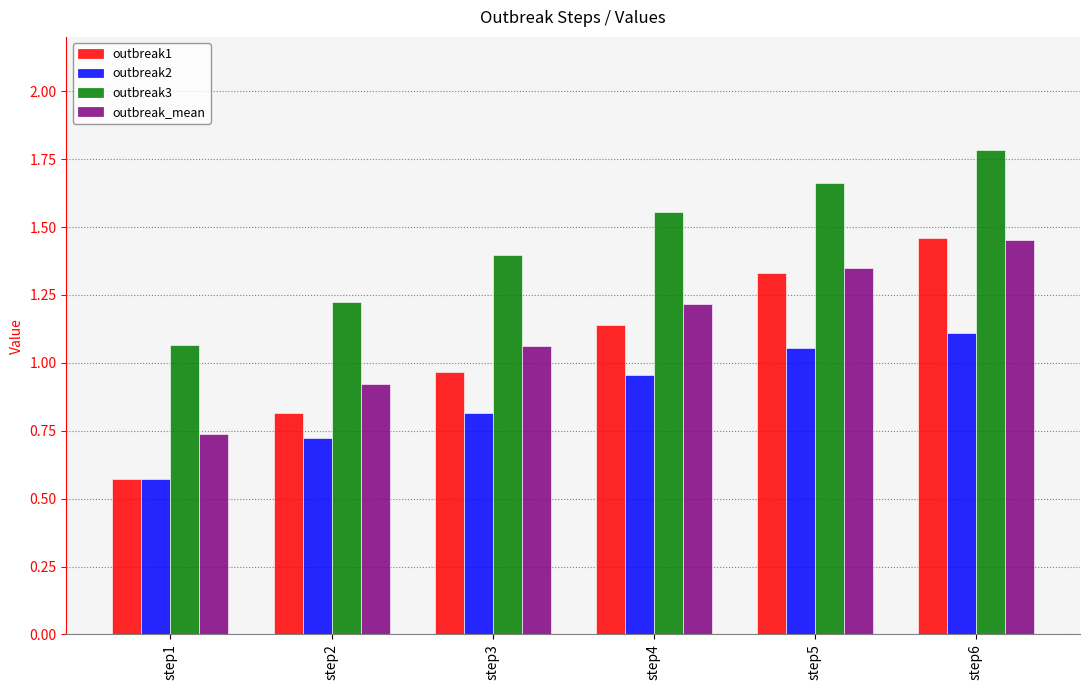

At which label is outbreak1 closest to 1?

step3